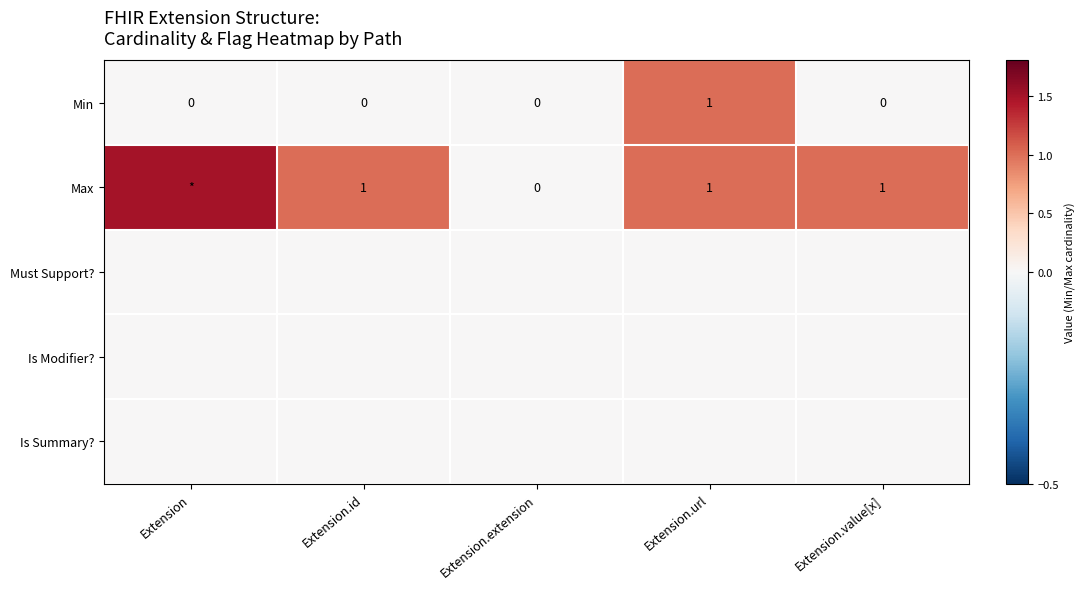

Is the value of Max at Extension.value[x] greater than the value of Min at Extension?

Yes